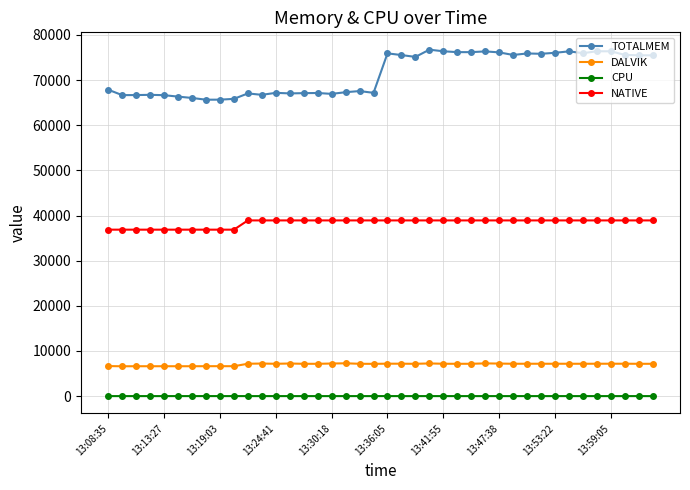

True or false: DALVIK and CPU intersect in this chart.

False